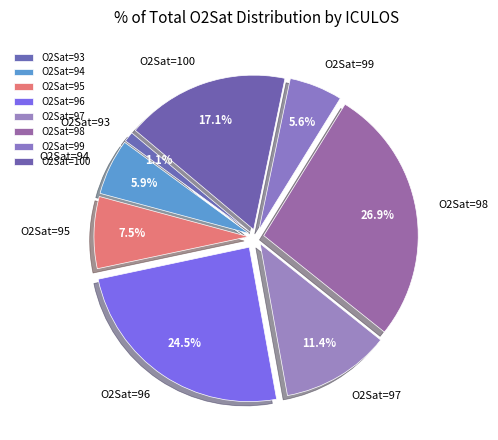

Which slice is the smallest?

O2Sat=93